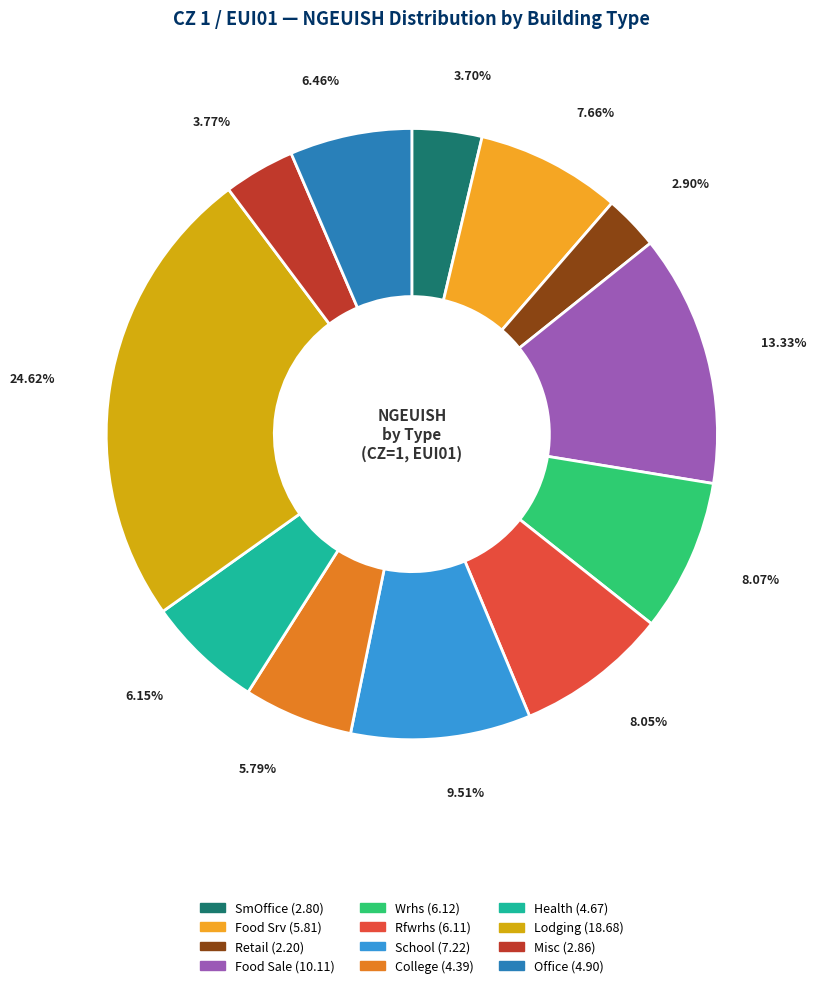

The Retail slice represents 3% of the pie. True or false?

True